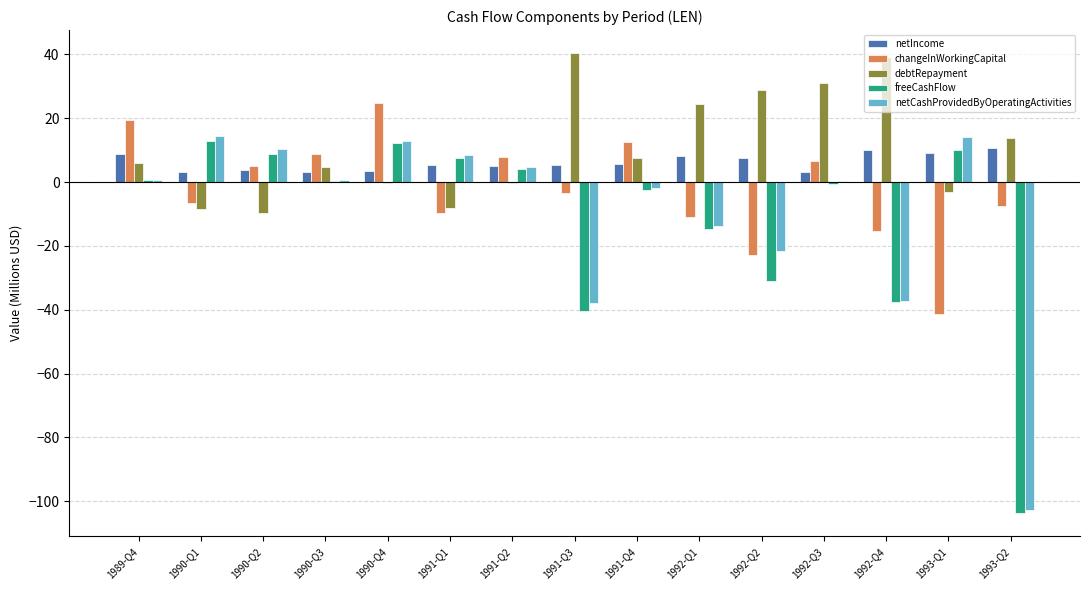

Are the bars grouped side by side (vs. stacked)?

Yes